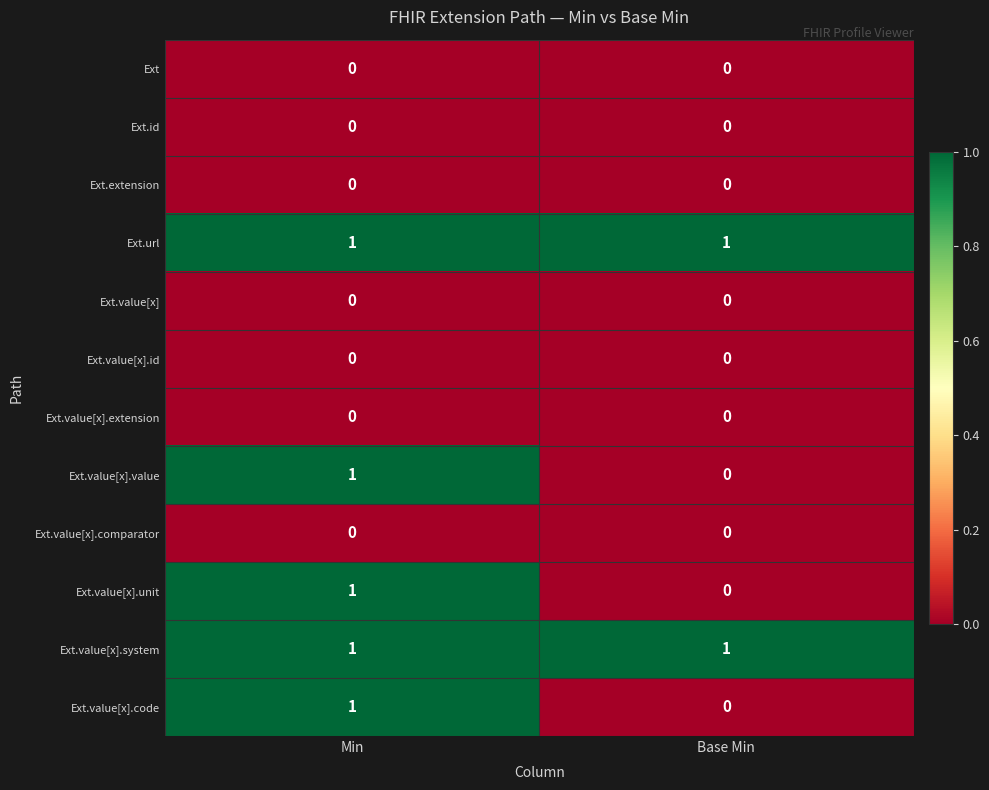

Reading right to left, extract all data points from this chart.

Ext: 0	0
Ext.id: 0	0
Ext.extension: 0	0
Ext.url: 1	1
Ext.value[x]: 0	0
Ext.value[x].id: 0	0
Ext.value[x].extension: 0	0
Ext.value[x].value: 0	1
Ext.value[x].comparator: 0	0
Ext.value[x].unit: 0	1
Ext.value[x].system: 1	1
Ext.value[x].code: 0	1